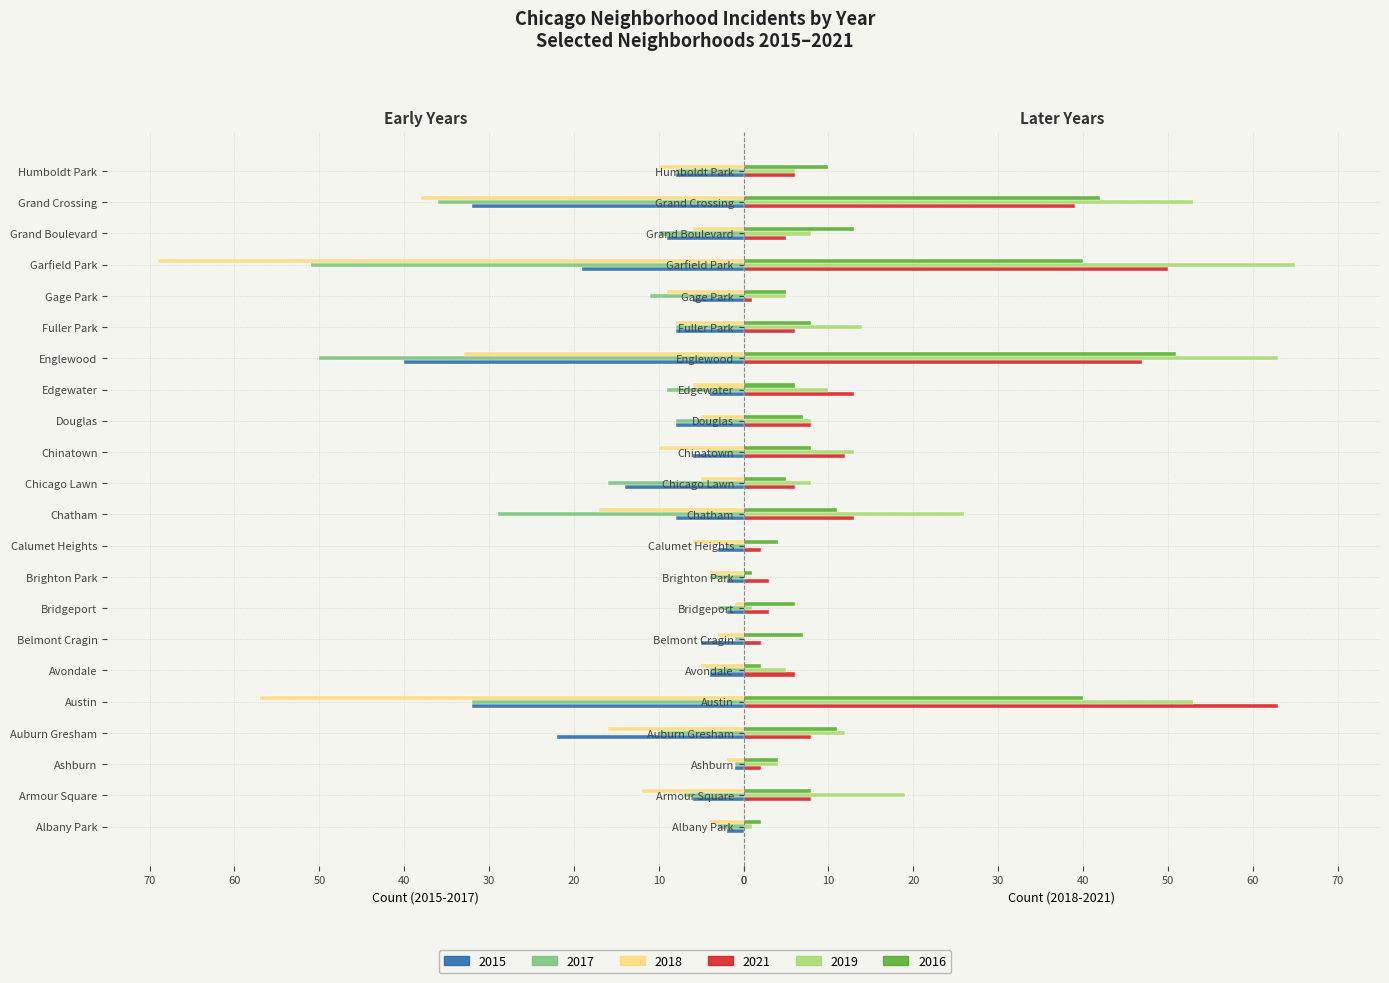

Which has a higher value, Chatham or Grand Crossing?

Grand Crossing